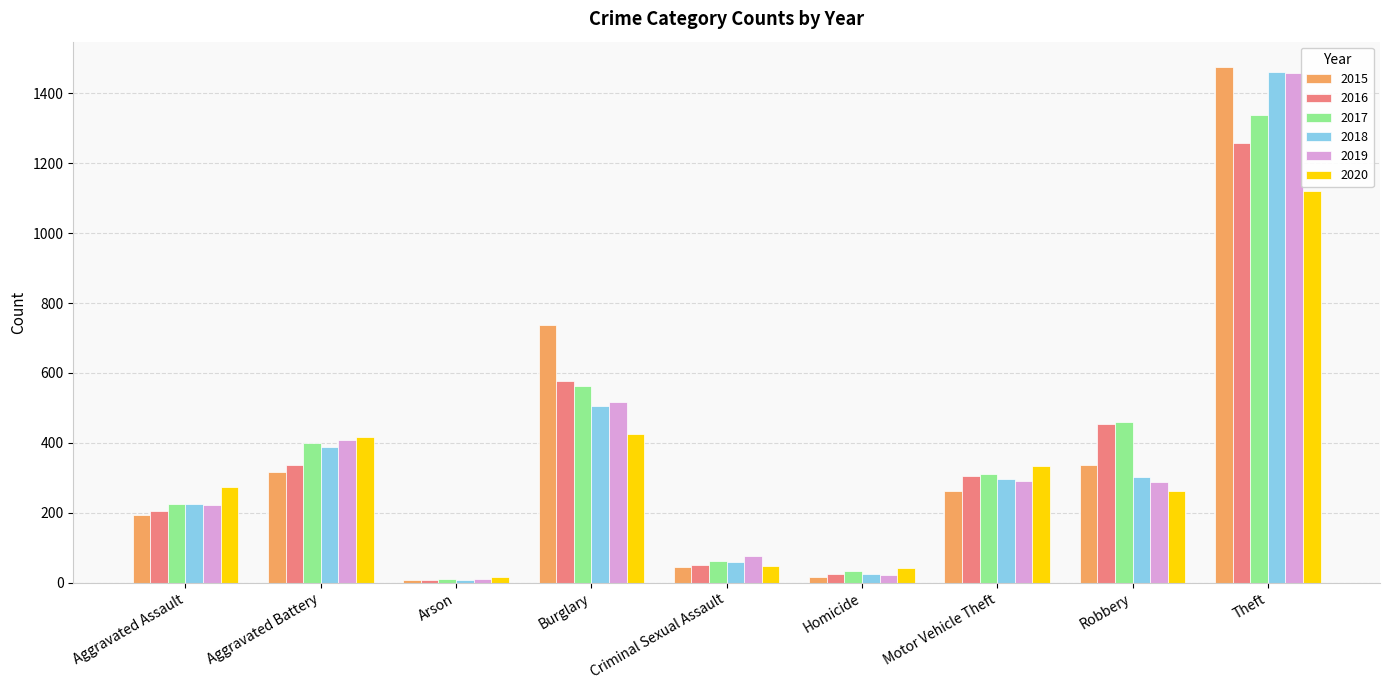

What position from the left is Motor Vehicle Theft?

7